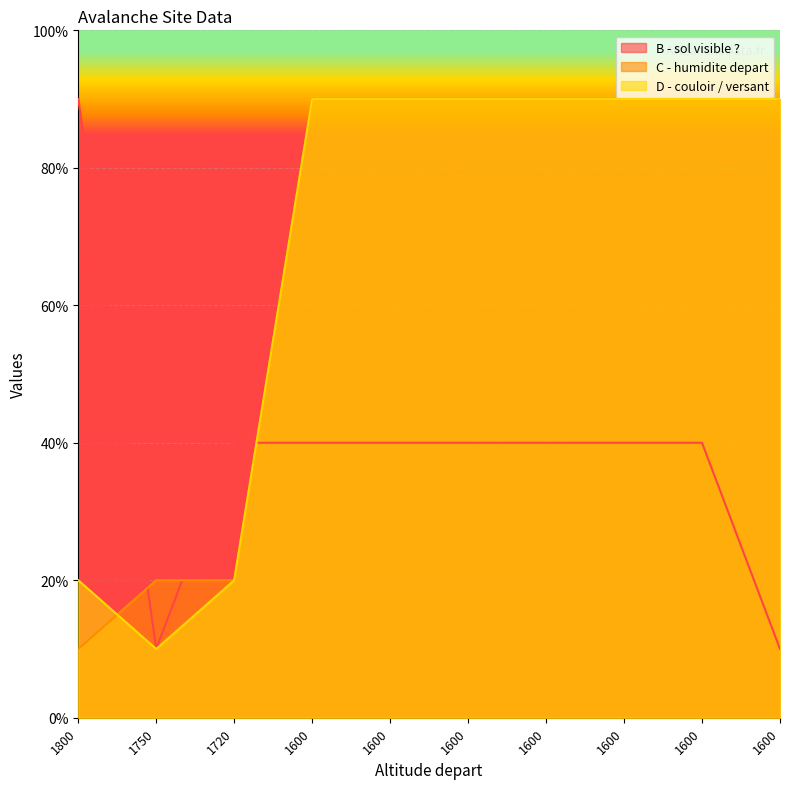

List the labels in order of C - humidite depart value, smallest first.

1800, 1750, 1720, 1600, 1600, 1600, 1600, 1600, 1600, 1600